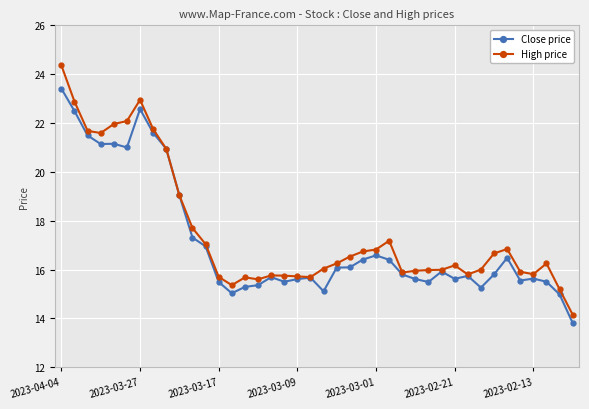

What is the sum of all High price values?

701.4